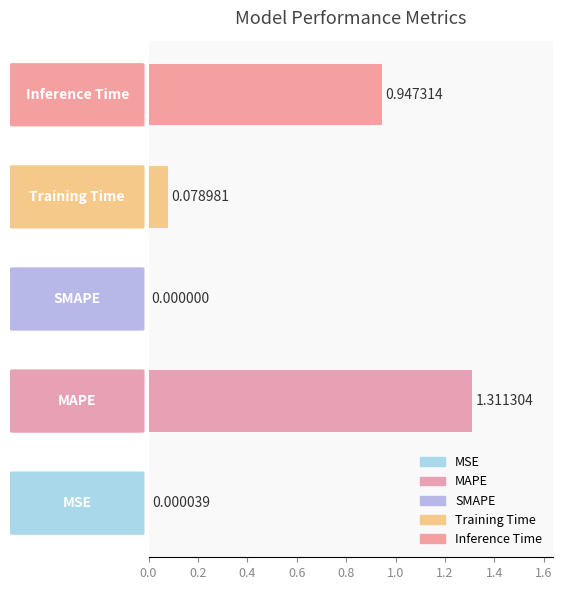

What is the sum of all values?

2.3